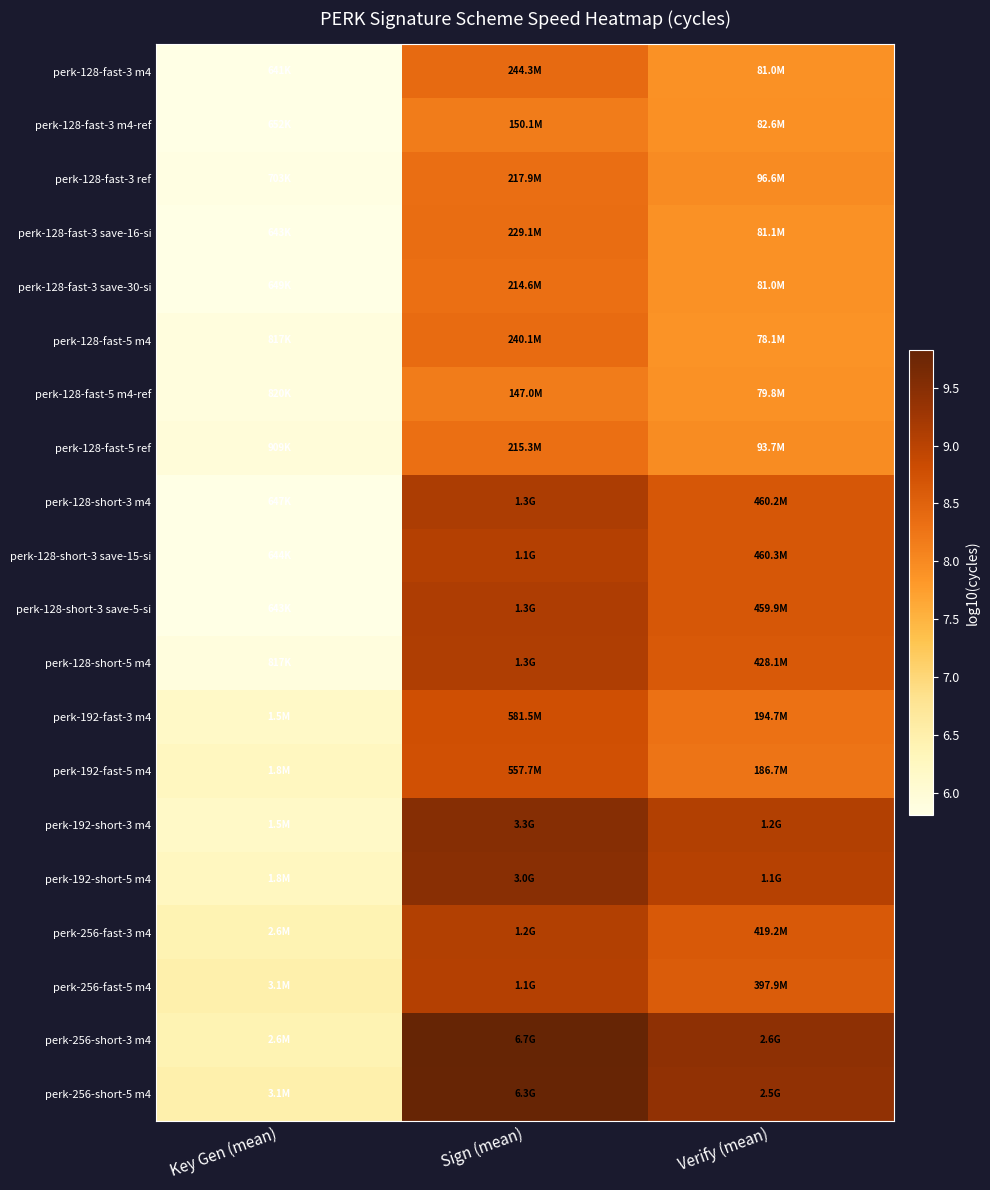

Between Key Gen (mean) and Verify (mean), which is larger?

Verify (mean)